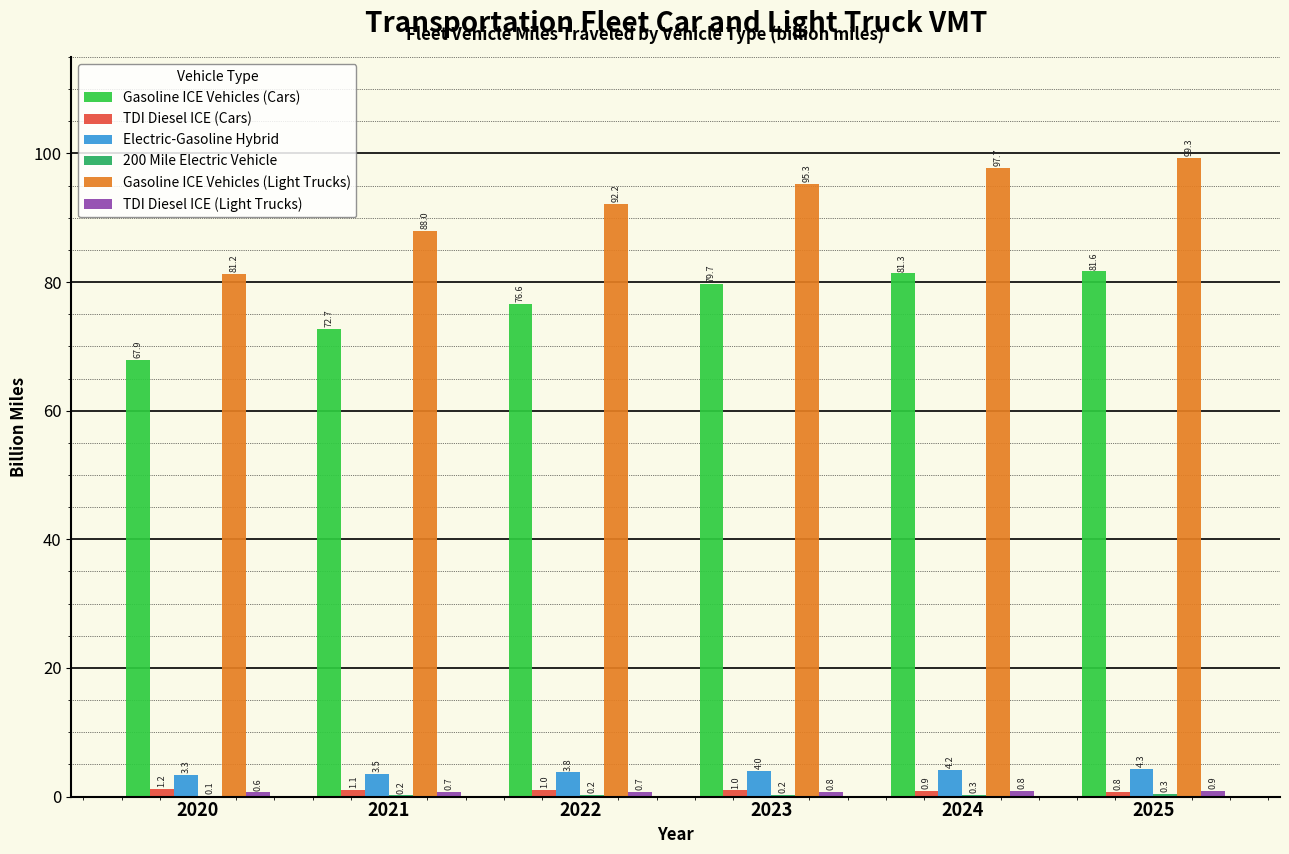

What is the maximum value shown in the chart?

99.3